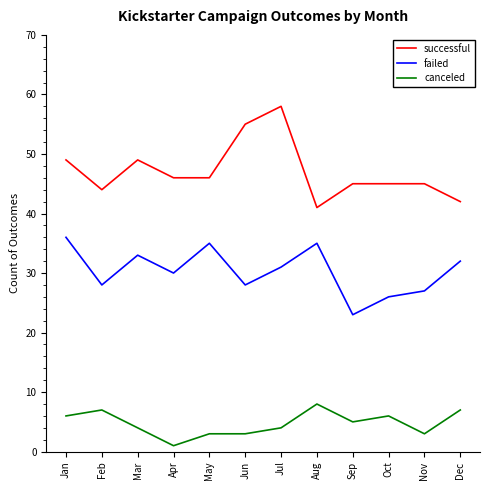

How many lines are shown in the chart?

3